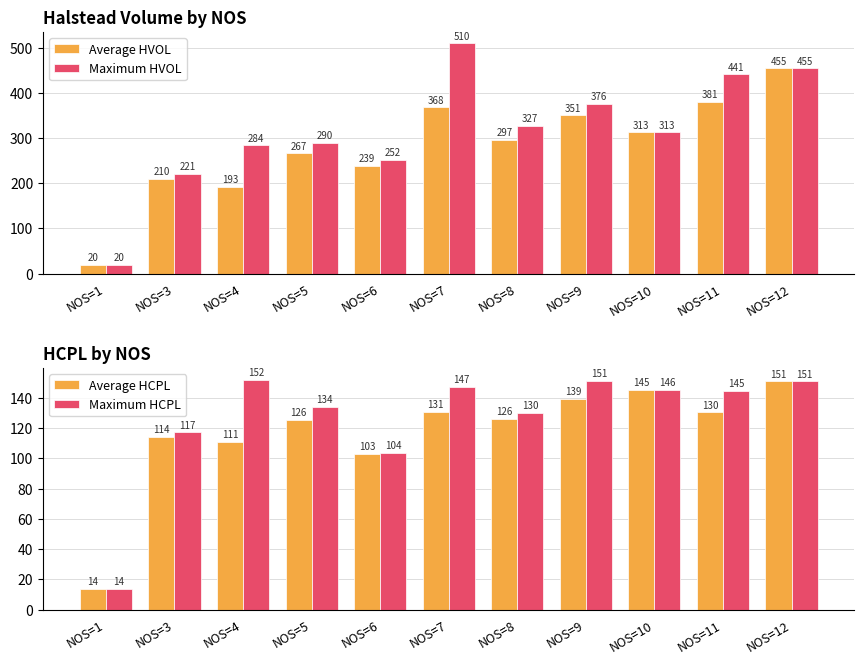

Is it true that Maximum HVOL equals 441.1 at NOS=11?

True